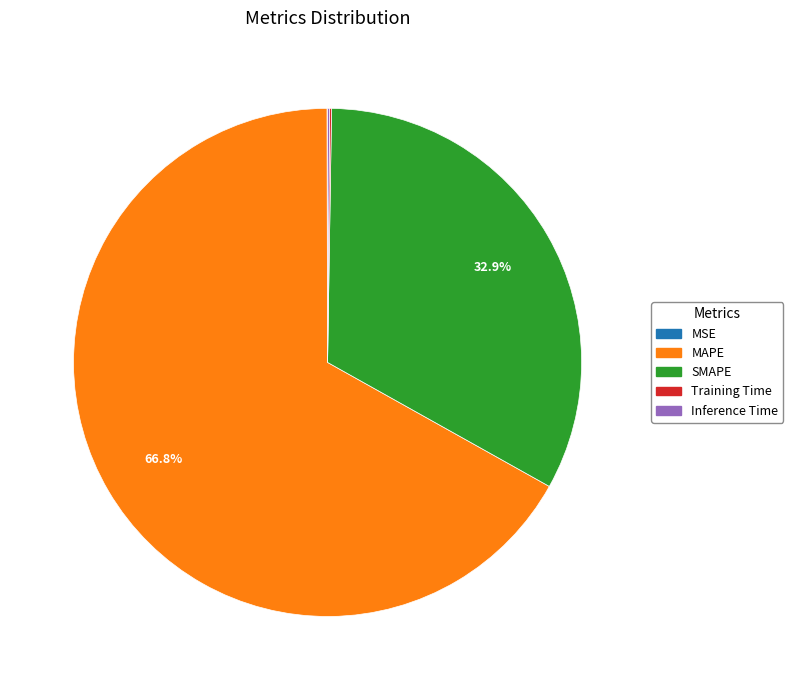

Between SMAPE and MAPE, which is larger?

MAPE